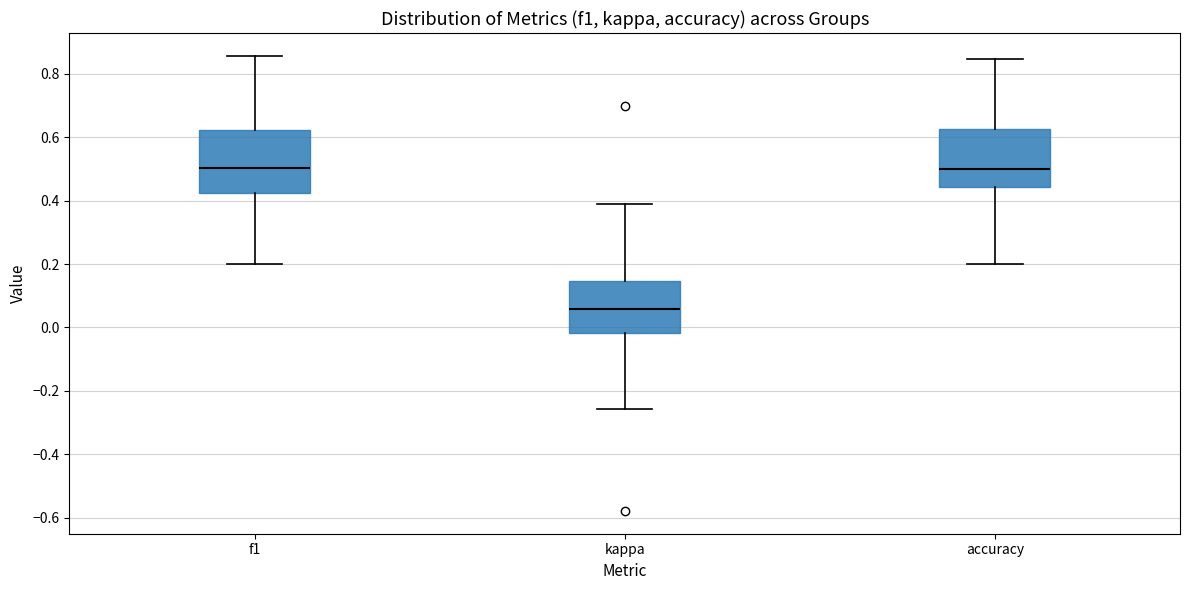

Reading left to right, read every box against the y-axis: the position of its median line, the range the box covers, and the ends of its whiskers. The values are not printed on the chart, so give them approximately, as read against the axis.

f1: median 0.50, box 0.42 to 0.62, whiskers 0.20 to 0.86
kappa: median 0.06, box -0.02 to 0.14, whiskers -0.26 to 0.40
accuracy: median 0.50, box 0.44 to 0.62, whiskers 0.20 to 0.84